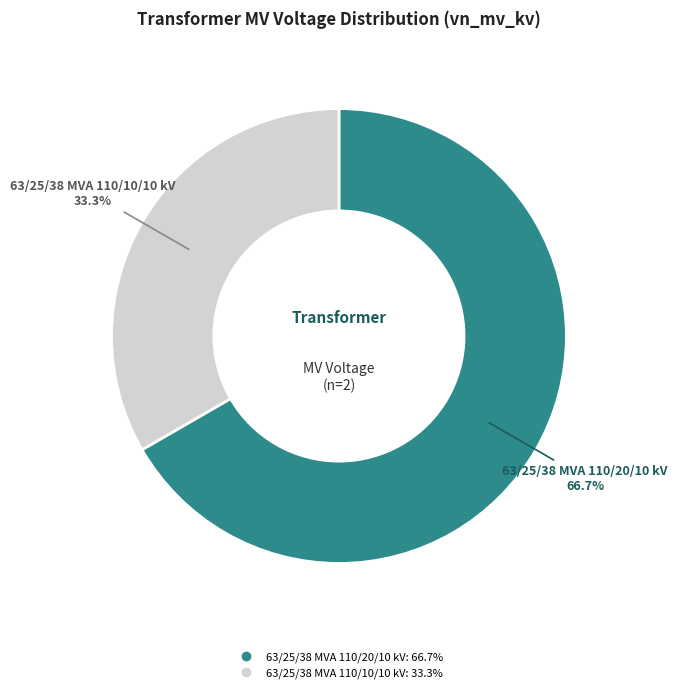

Which category has the biggest portion of the pie?

63/25/38 MVA 110/20/10 kV